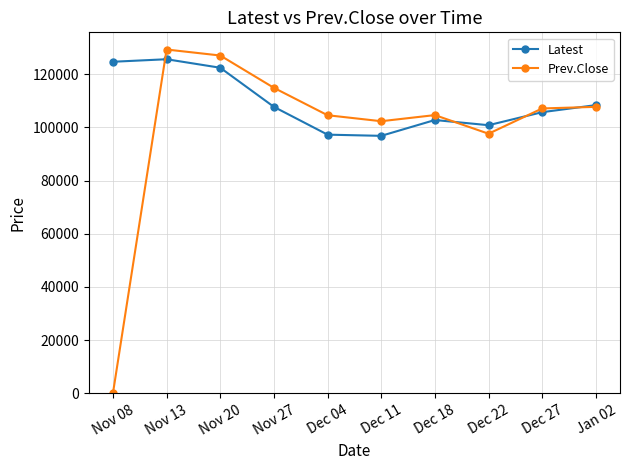

Where is the first local maximum for Prev.Close?

Nov 13